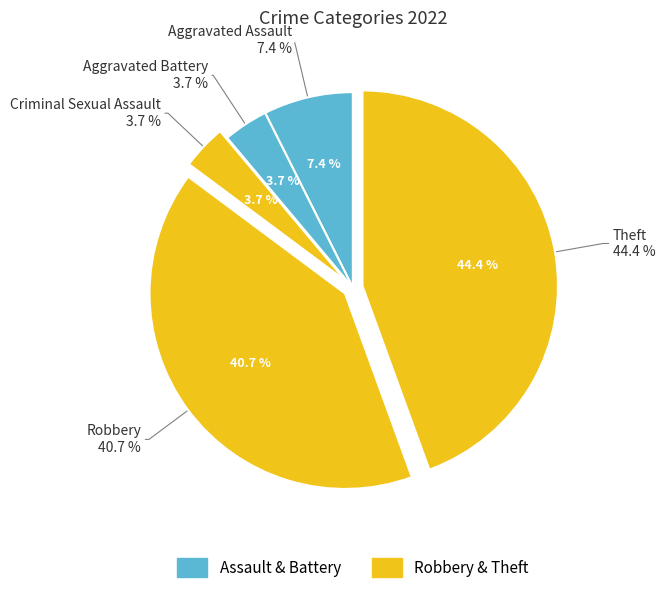

Is it true that Robbery is 35% of the pie?

False